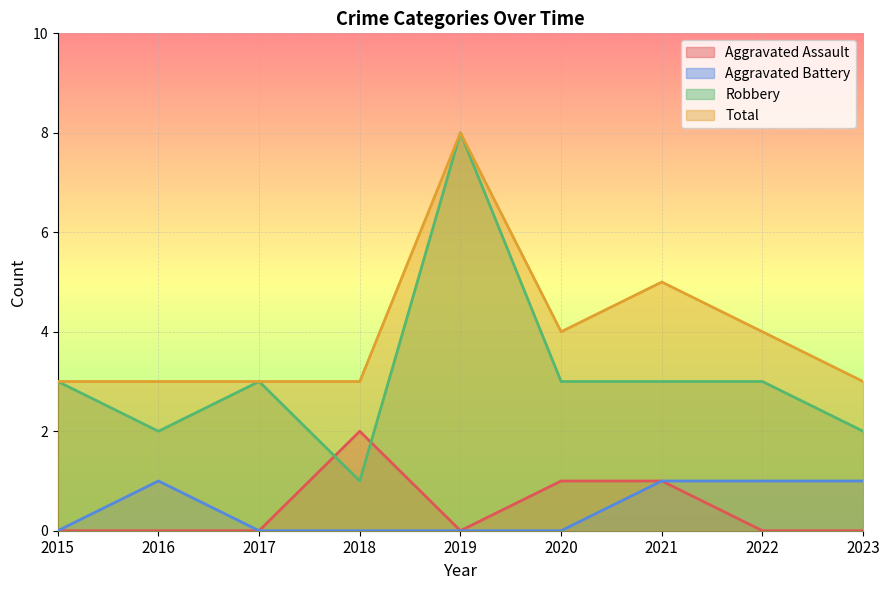

Which series has the largest total across all categories?

Total